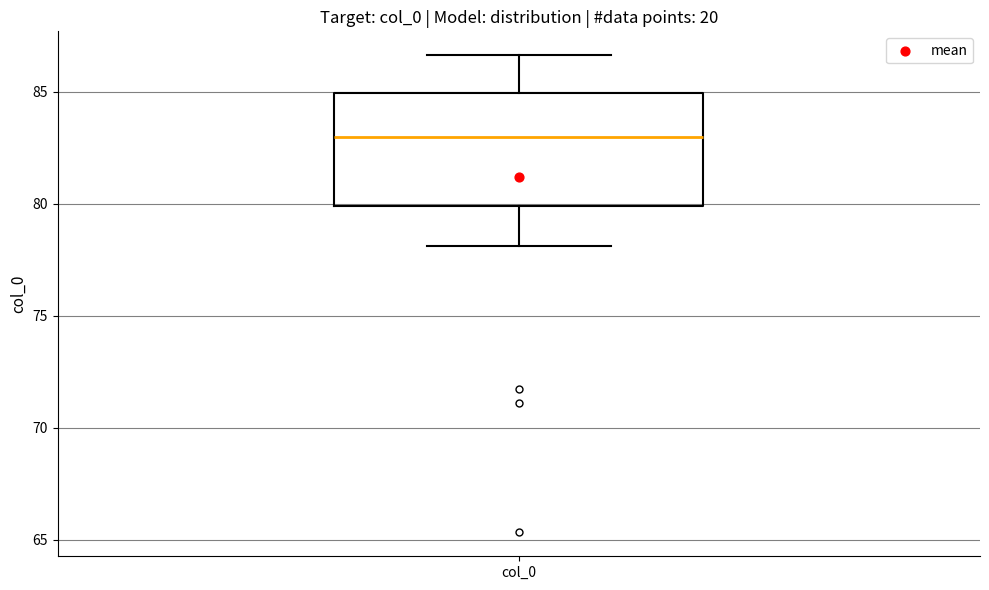

Where does the lower whisker of the box for col_0 end on the y-axis? The values are not printed on the chart, so give them approximately, as read against the axis.

78.0